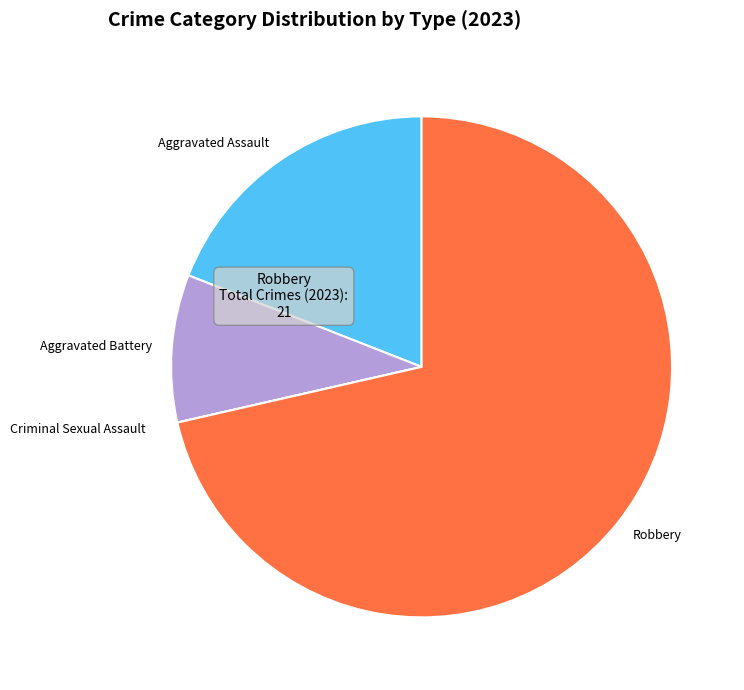

Which slice represents more than half of the pie?

Robbery